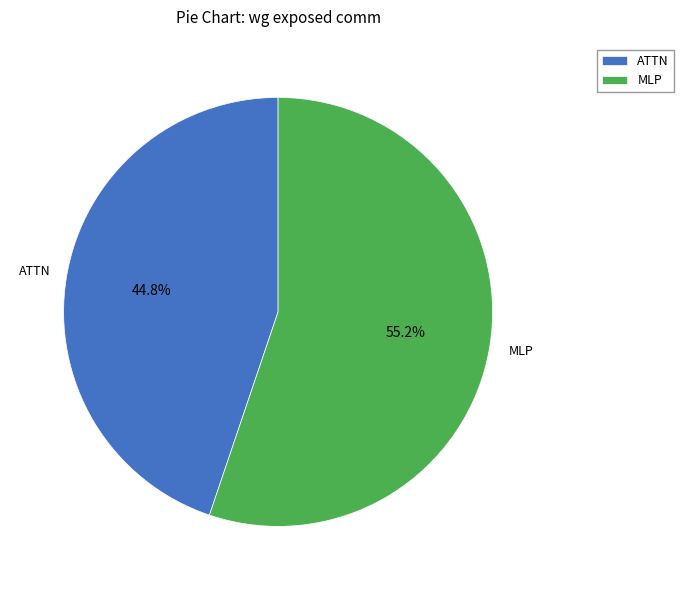

Rank the categories by value from lowest to highest.

ATTN, MLP